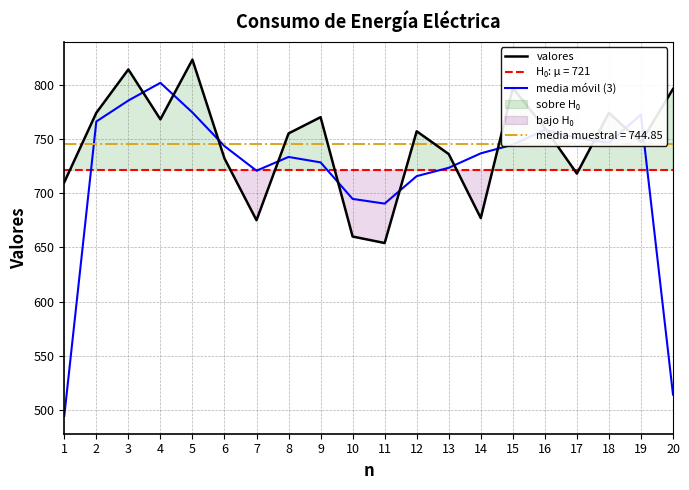

How many intersections are there between valores and media móvil (3)?

12